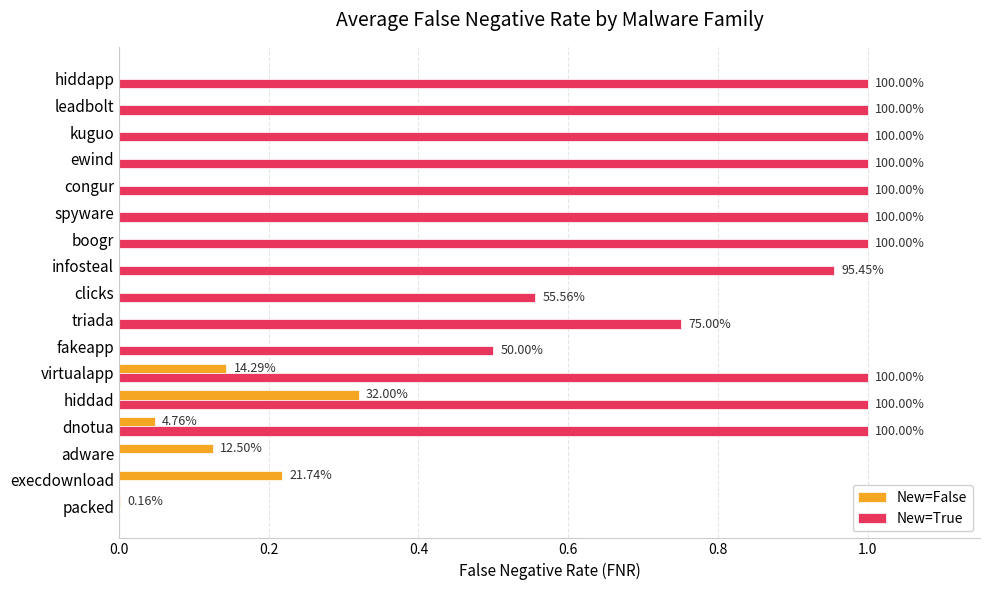

What are all the series names shown in the legend?

New=False, New=True